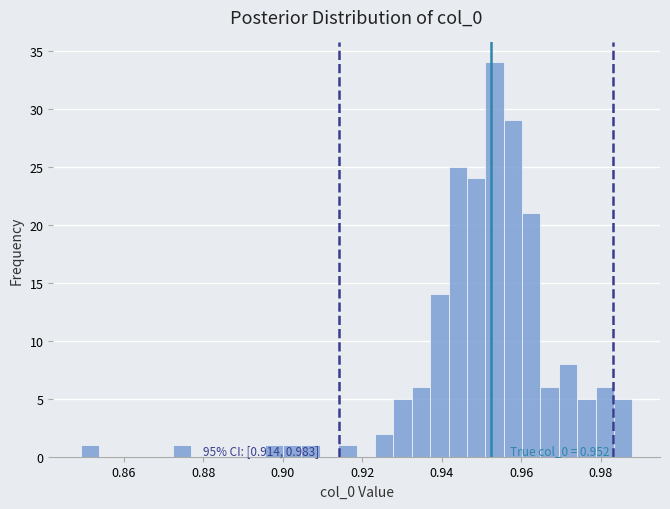

Around what value on the x-axis is the tallest bar? Give the approximate position of its centre, as read against the axis.

0.954